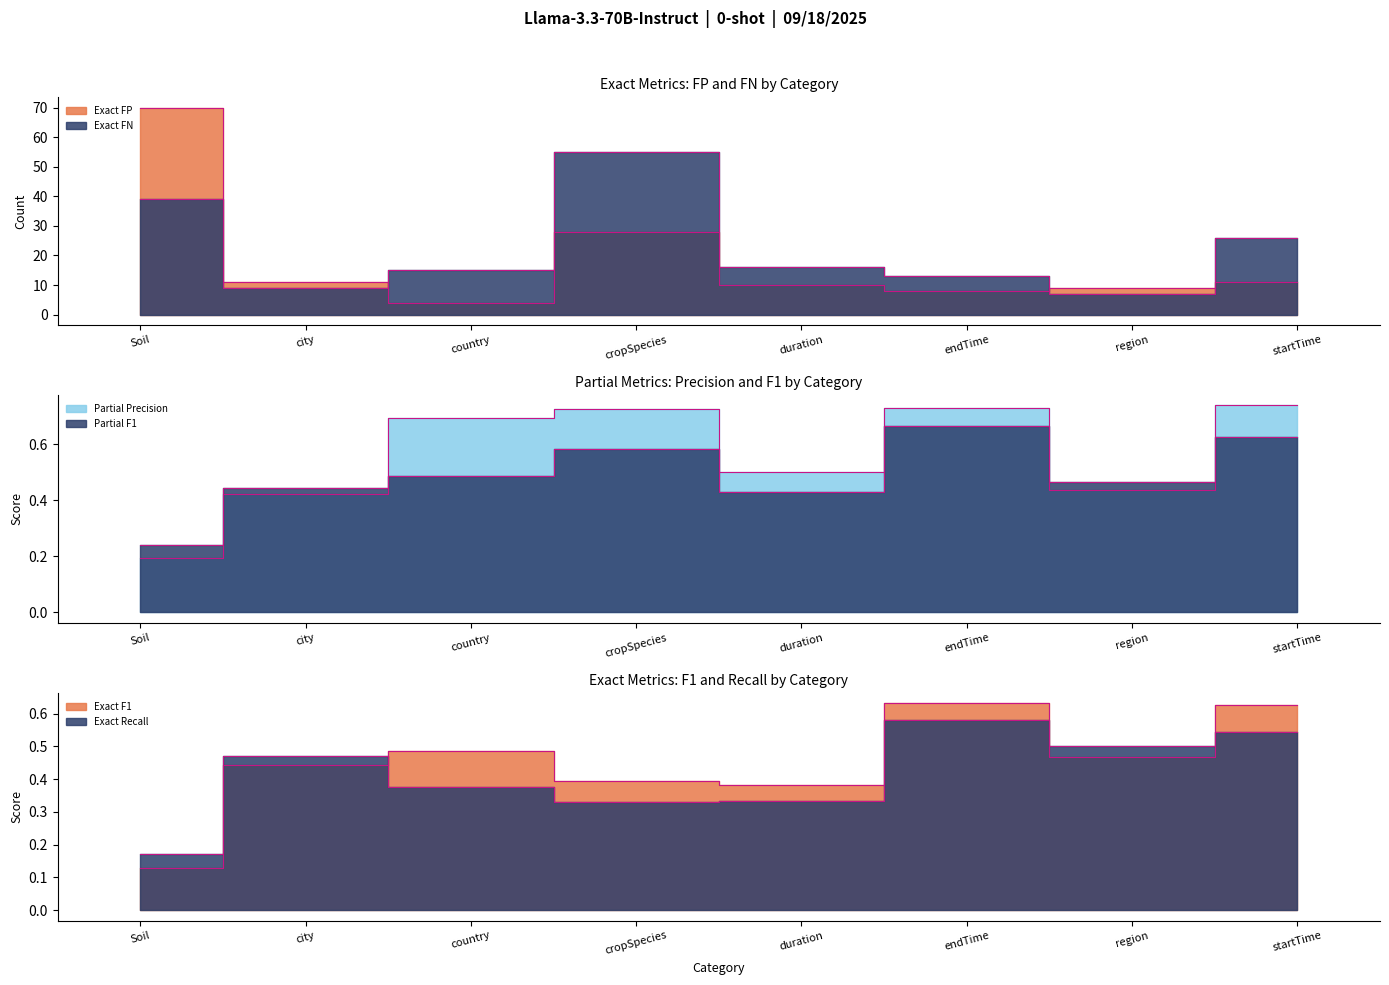

What position from the left is duration?

5